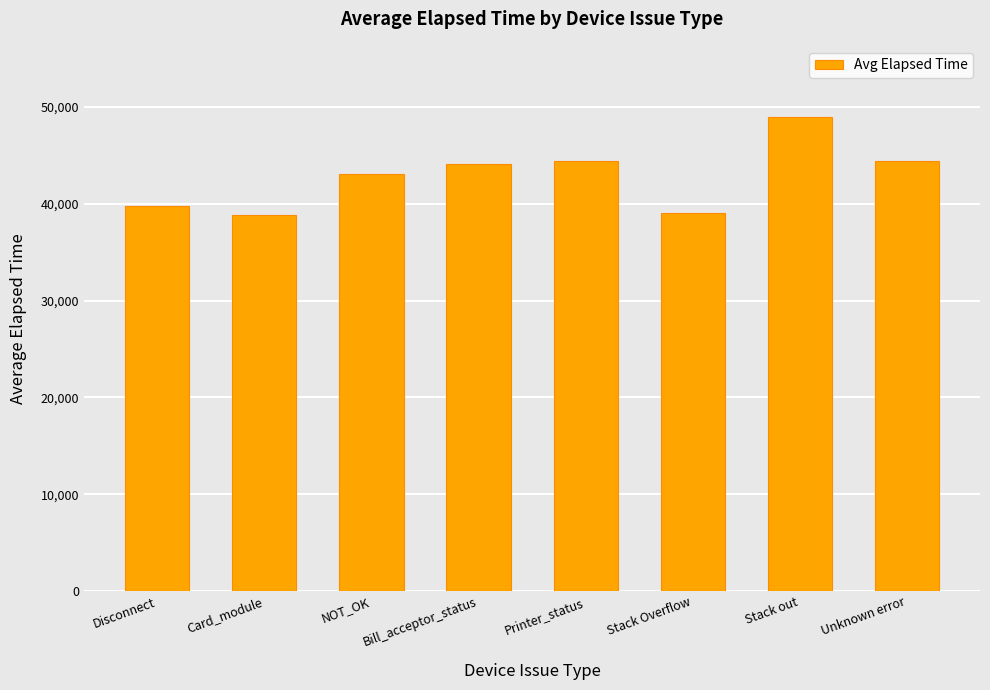

Read the value at Unknown error.

44458